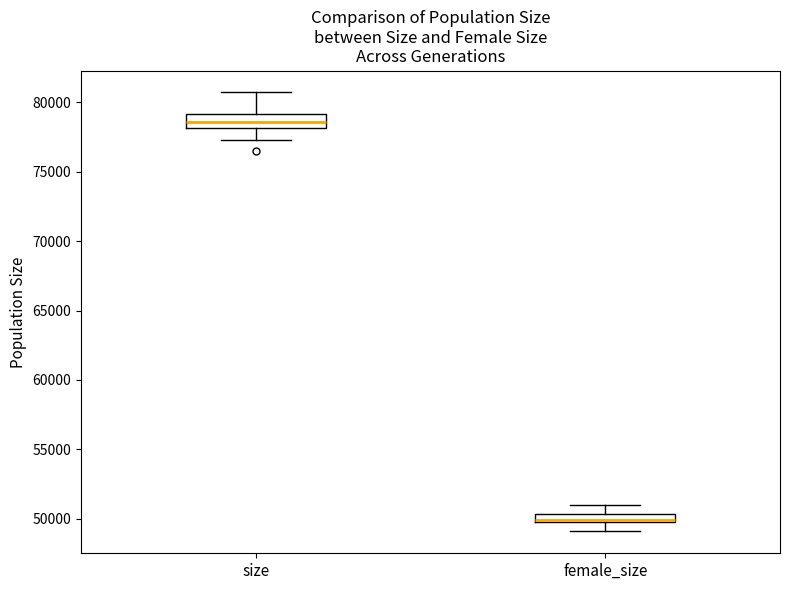

Which box's median line is the highest?

size